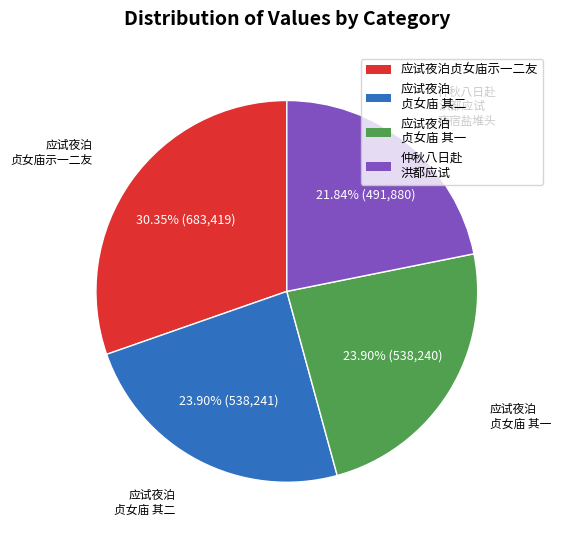

How many segments does this pie chart have?

4